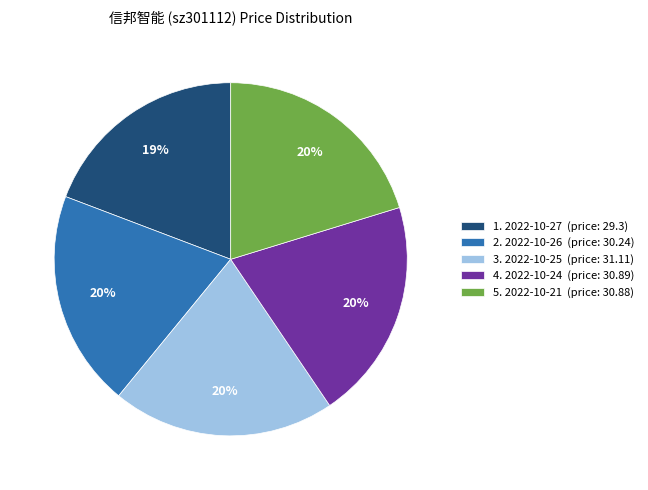

To the nearest percent, what is the difference between the largest and smallest slice percentages?

1%